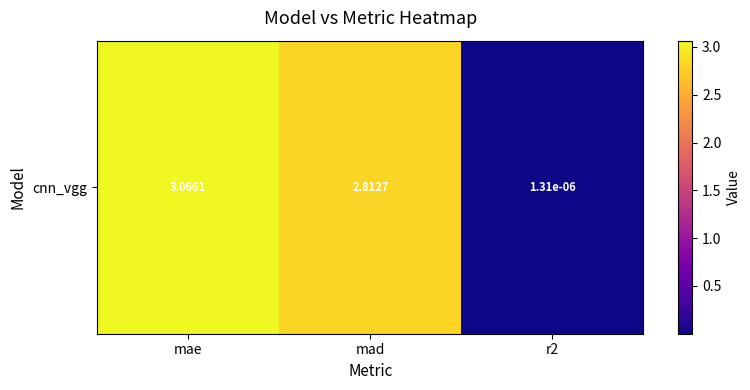

List the labels in order of value, smallest first.

r2, mad, mae